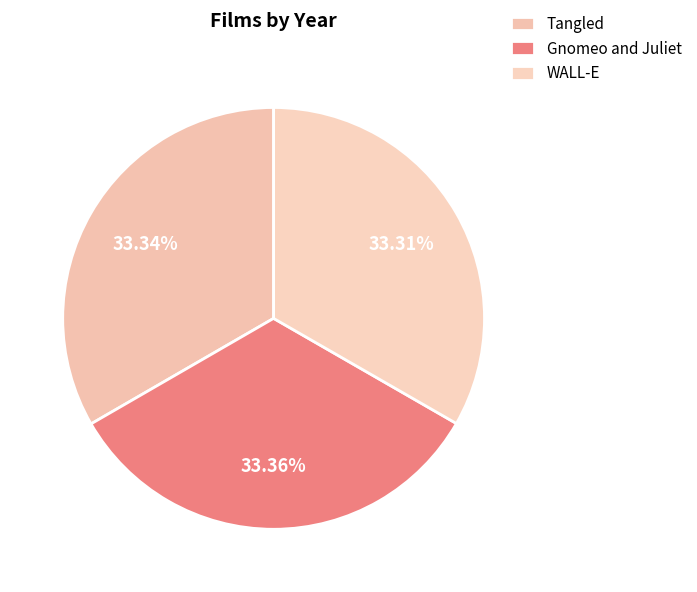

Do Gnomeo and Juliet and Tangled together represent more than half of the pie?

Yes